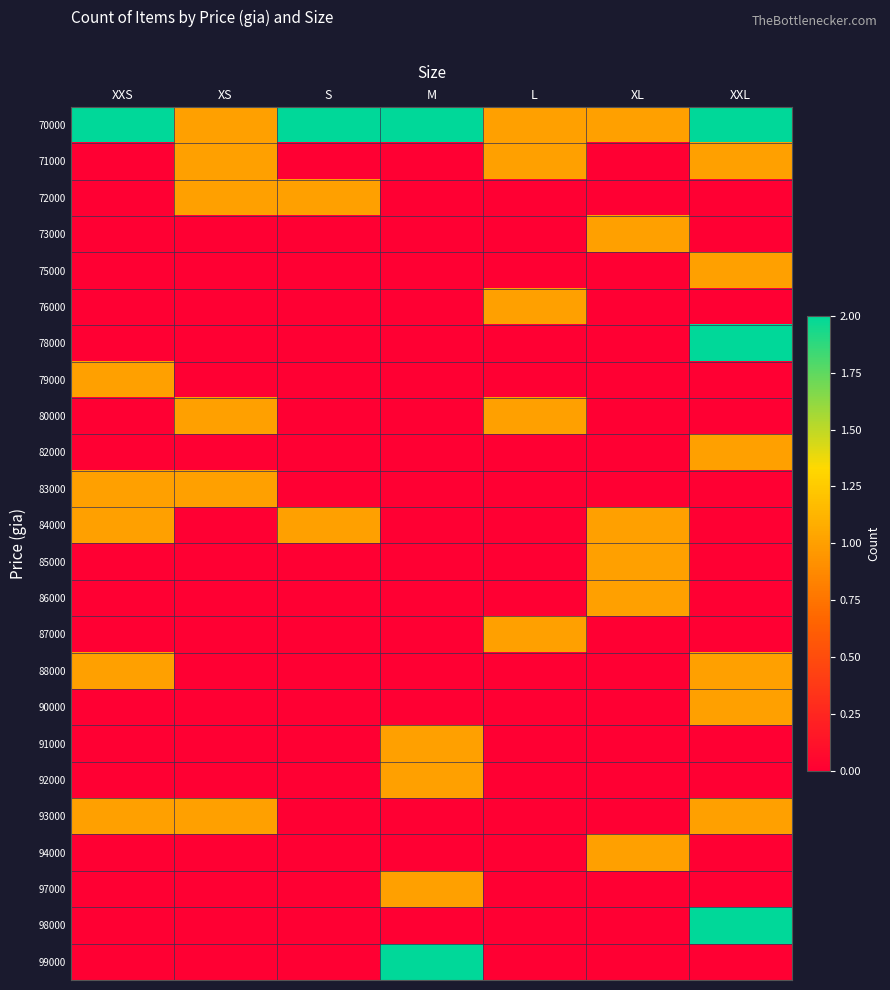

At how many categories does at least one series exceed 1?

4